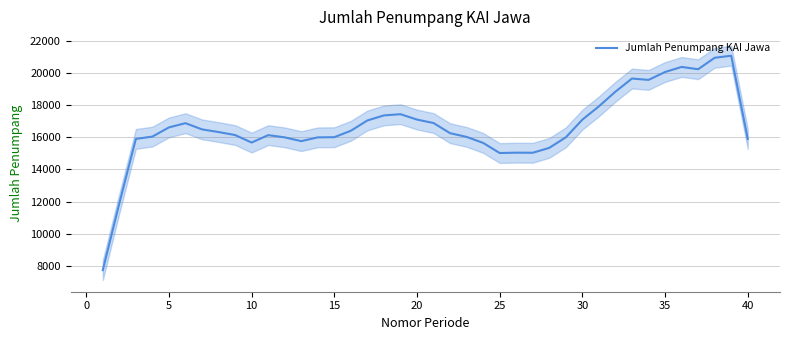

What is the smallest value displayed?

7741.2